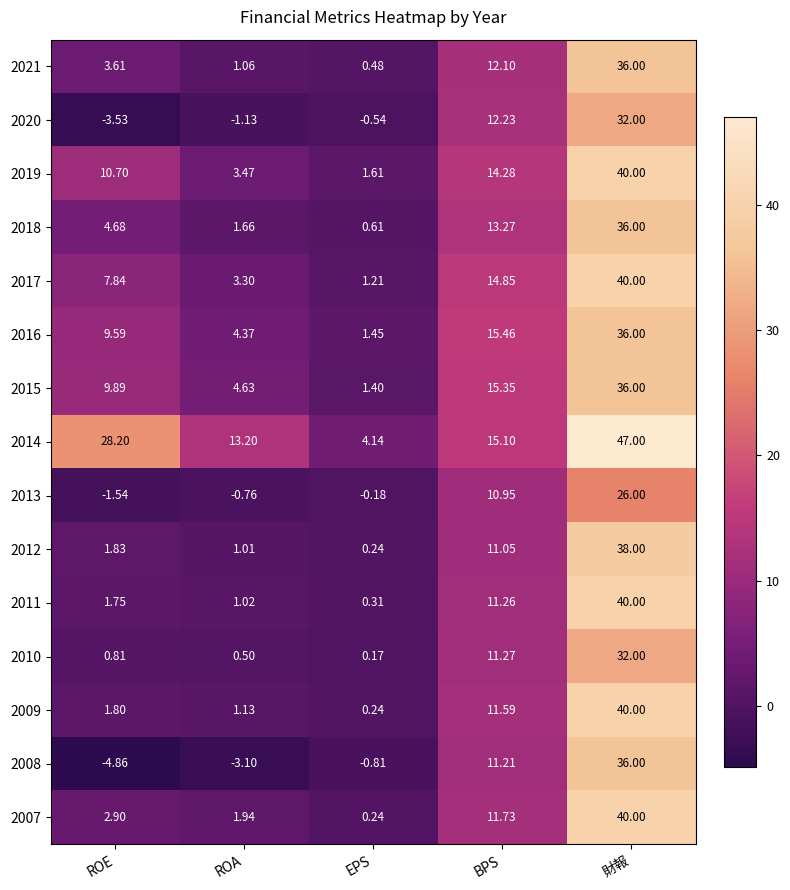

Which label corresponds to the largest value in the chart?

財報